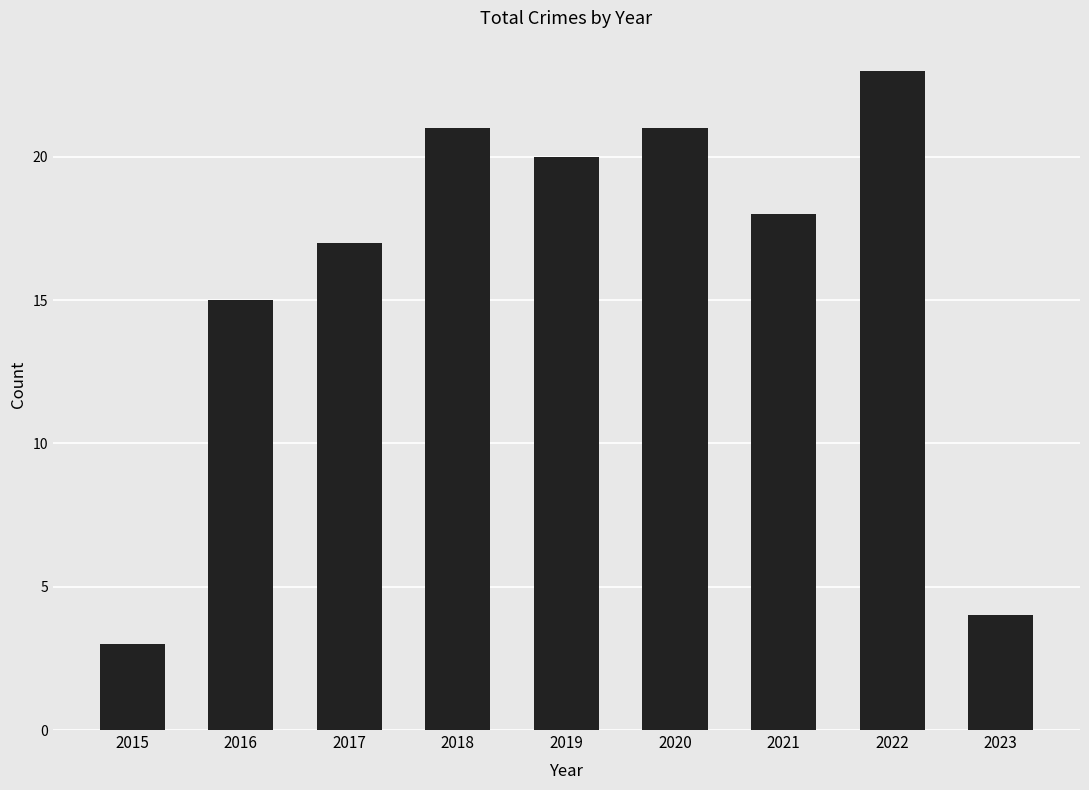

Count the number of data series in this chart.

1